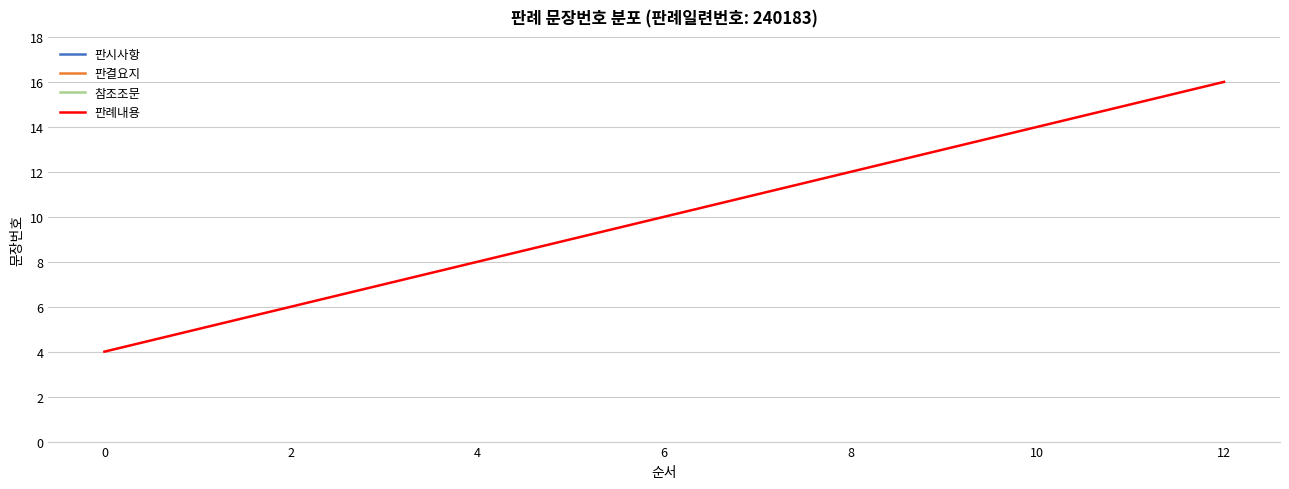

The value of 판례내용 at 8 is 18. True or false?

False